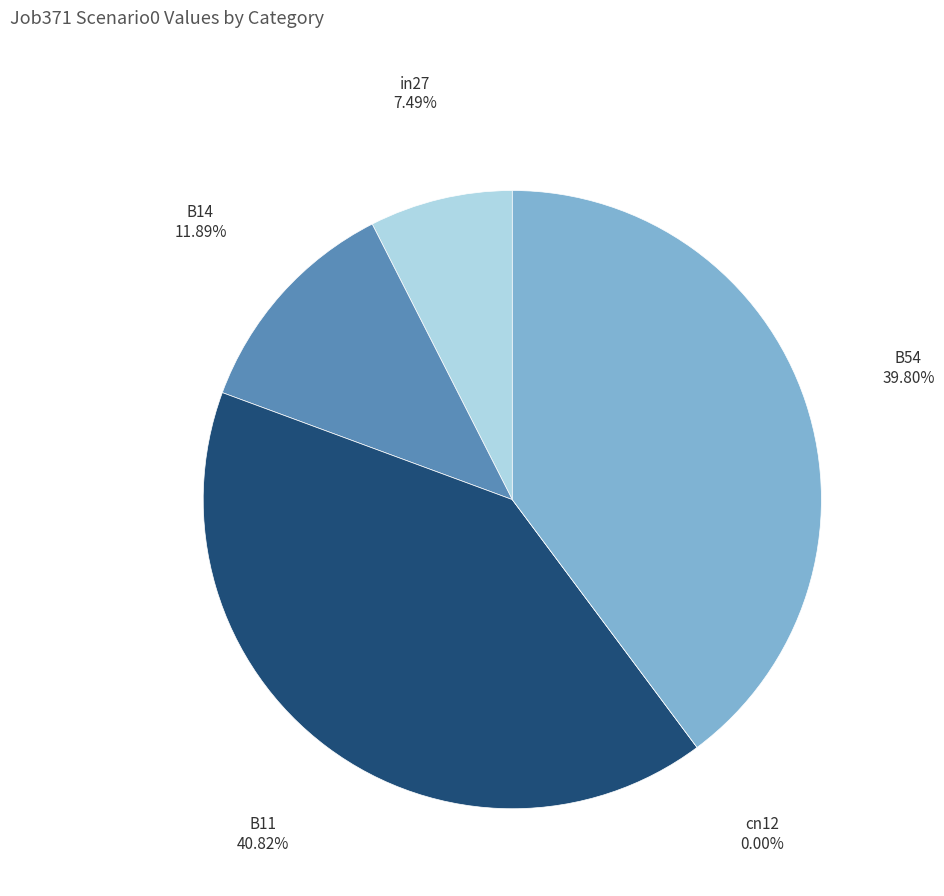

Combined, what portion of the pie is B14 and in27?

19.4%